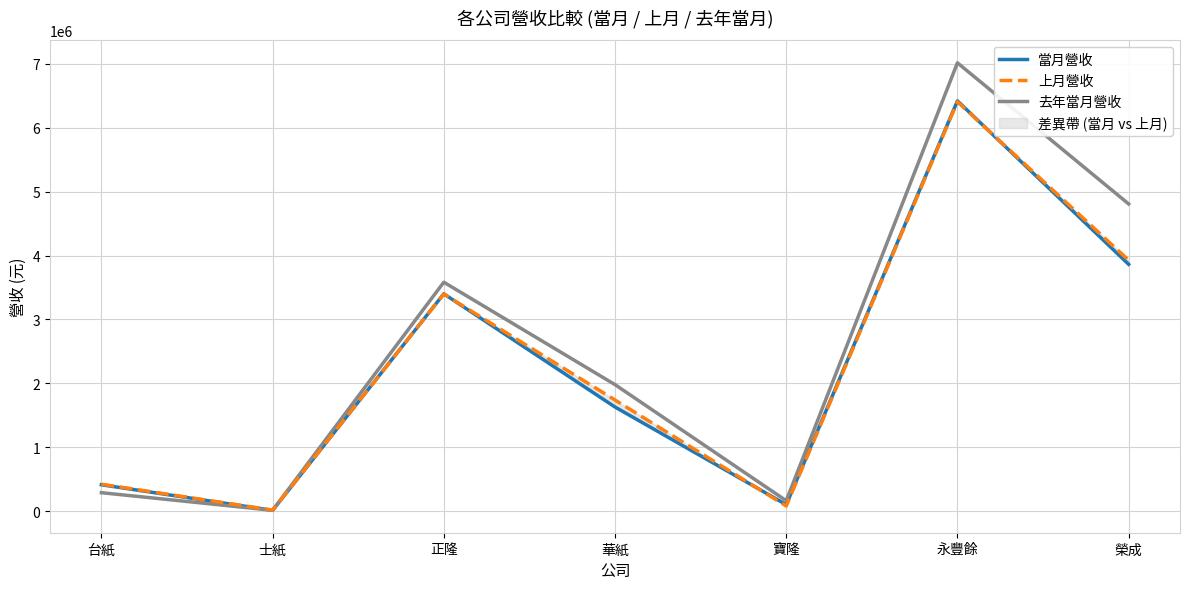

Does the chart have visible grid lines?

Yes